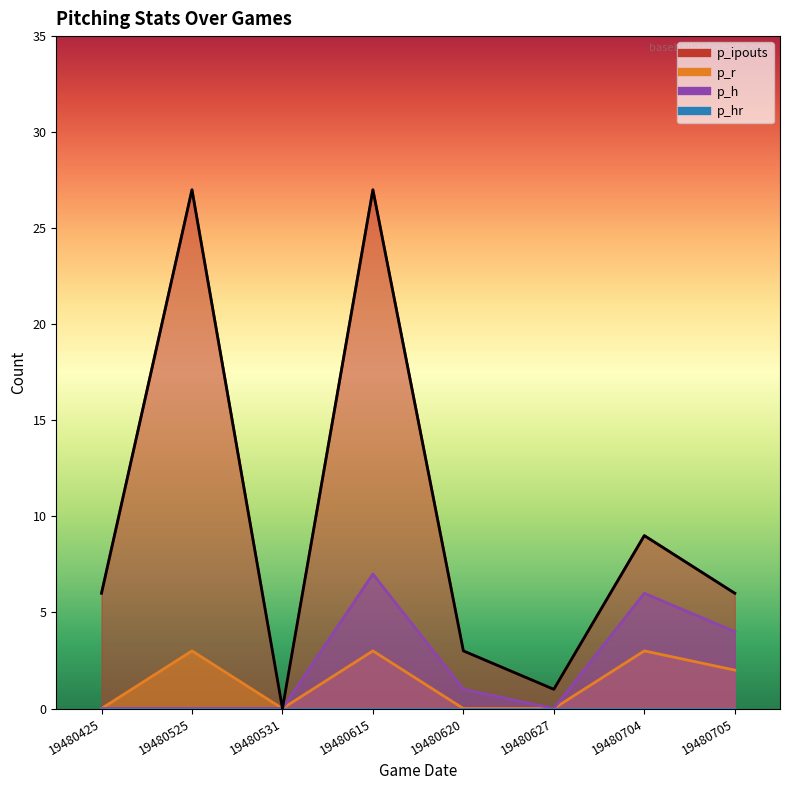

Does the chart have visible grid lines?

No